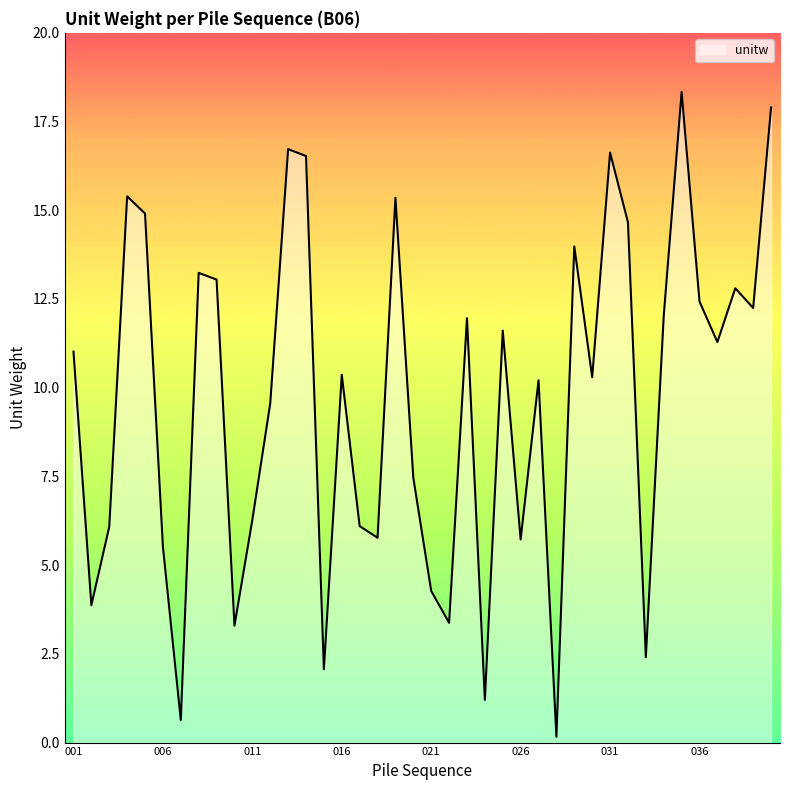

What is the greatest value displayed?

18.3